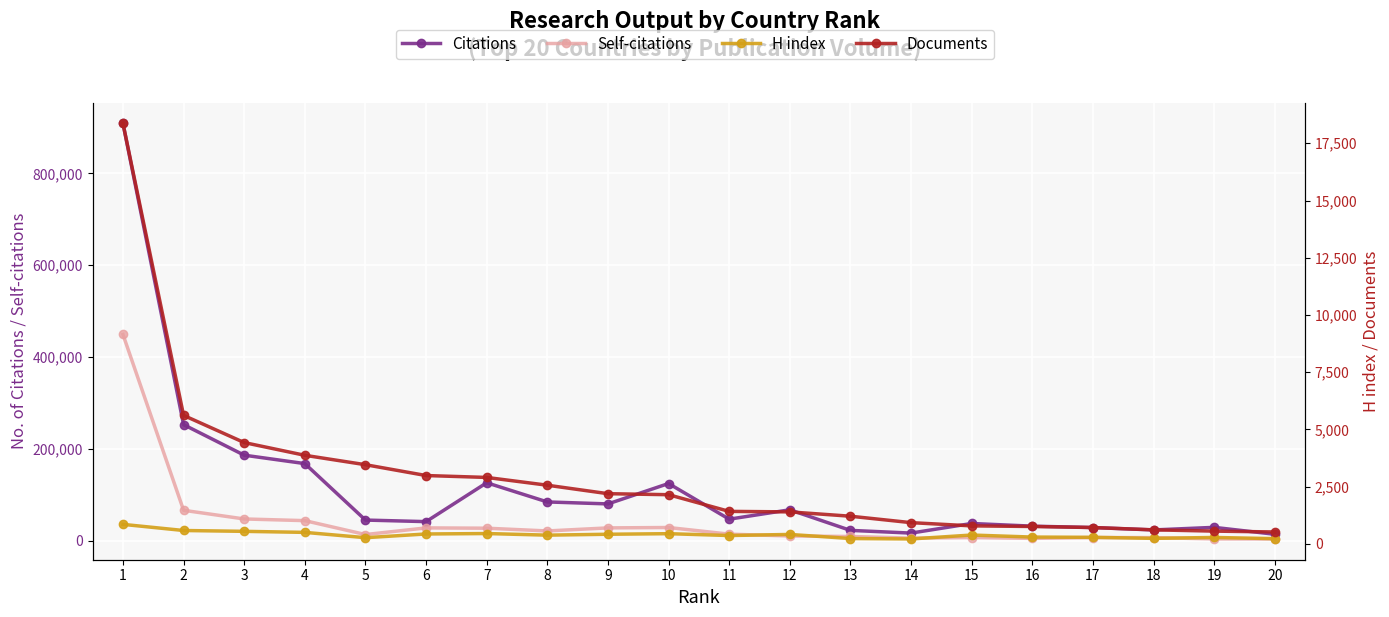

What is the lowest value of the Documents series?

521